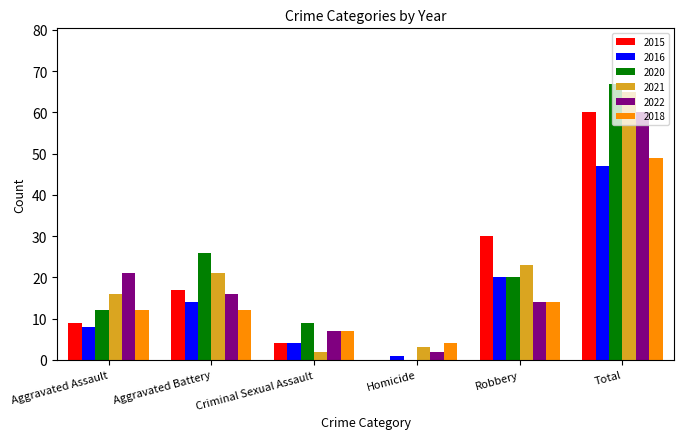

How many data points does each series have?

6